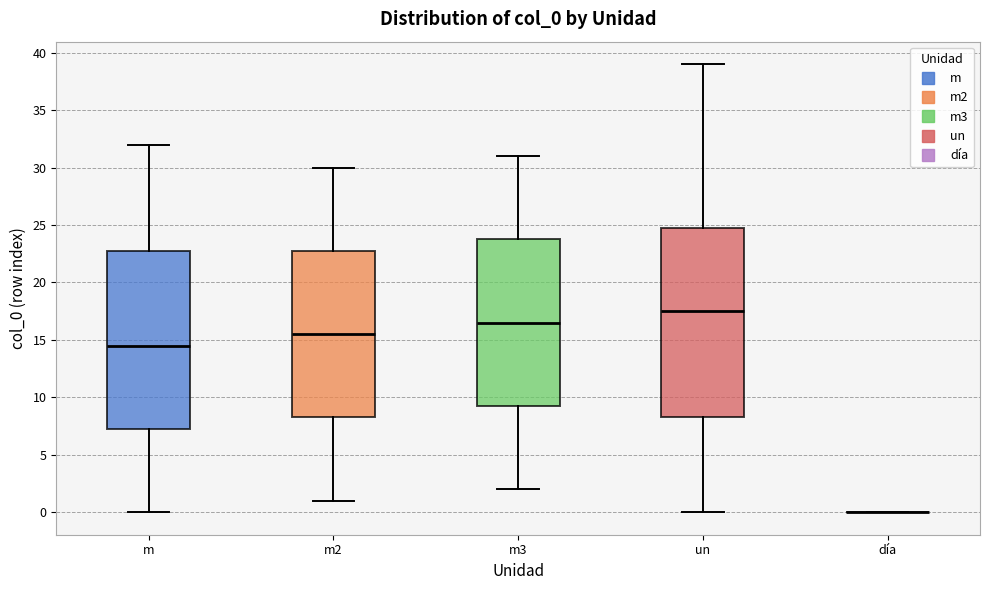

Comparing the boxes themselves (not the whiskers), which one is the tallest?

un